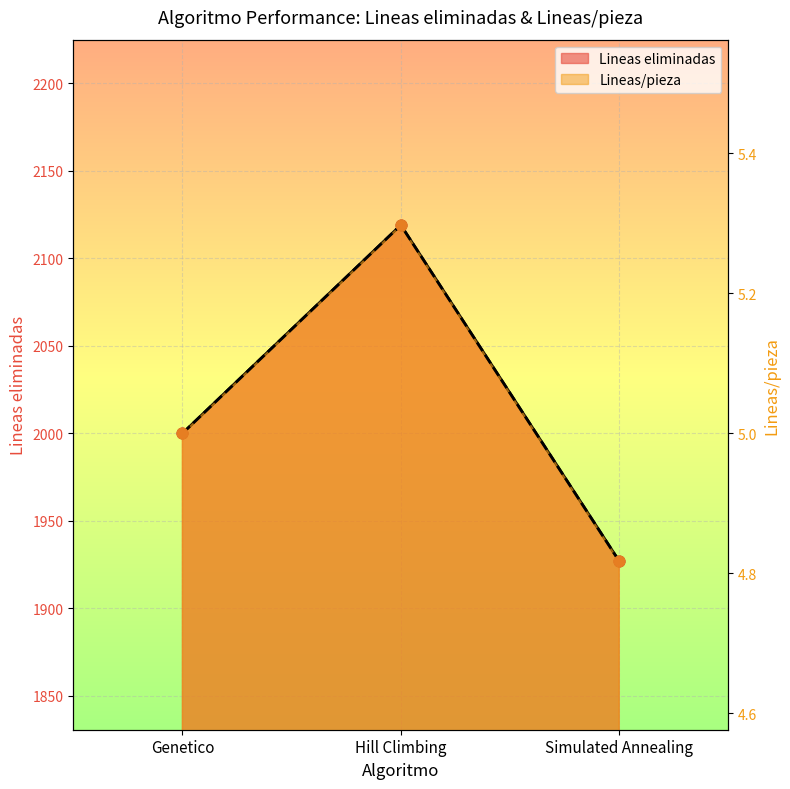

Which series reaches the minimum Y coordinate?

Lineas eliminadas